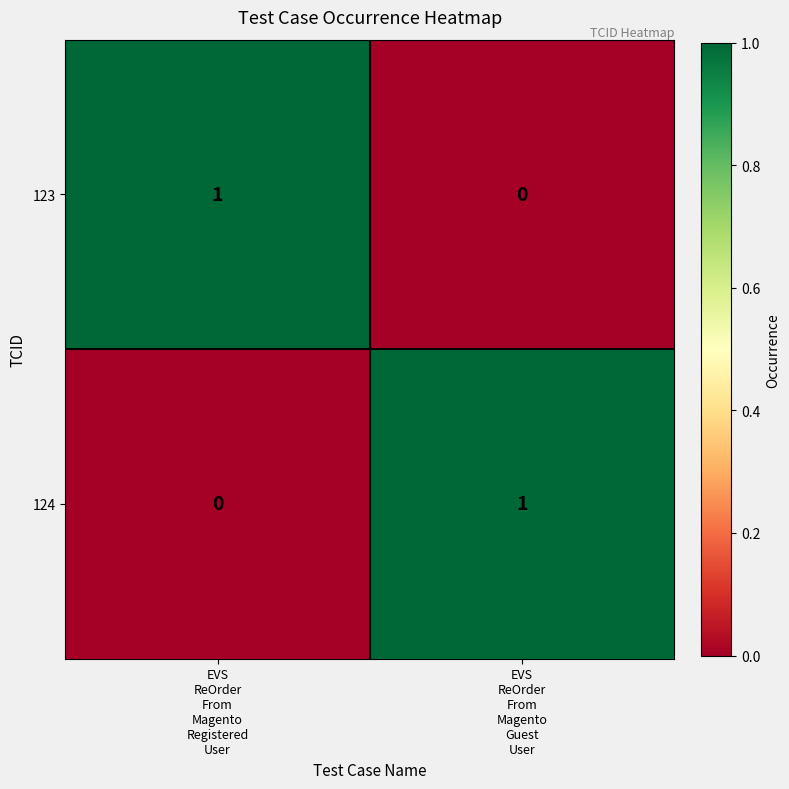

Reading left to right, extract all data points from this chart.

123: 1	0
124: 0	1